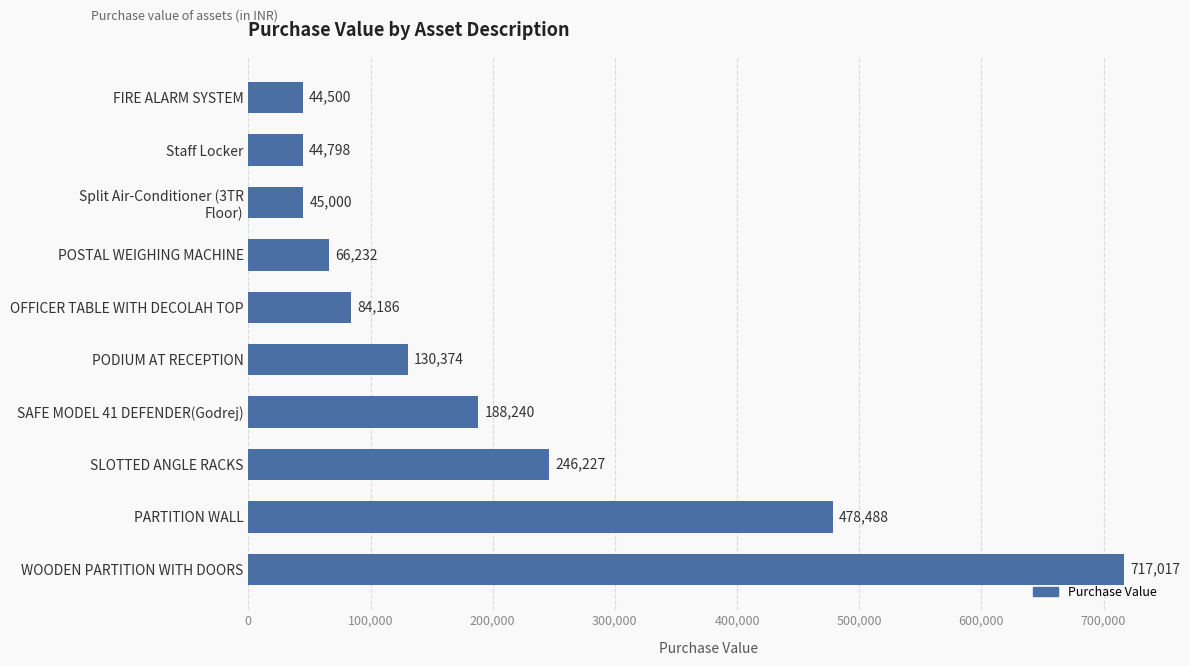

List the labels in order of value, smallest first.

FIRE ALARM SYSTEM, Staff Locker, Split Air-Conditioner (3TR
Floor), POSTAL WEIGHING MACHINE, OFFICER TABLE WITH DECOLAH TOP, PODIUM AT RECEPTION, SAFE MODEL 41 DEFENDER(Godrej), SLOTTED ANGLE RACKS, PARTITION WALL, WOODEN PARTITION WITH DOORS